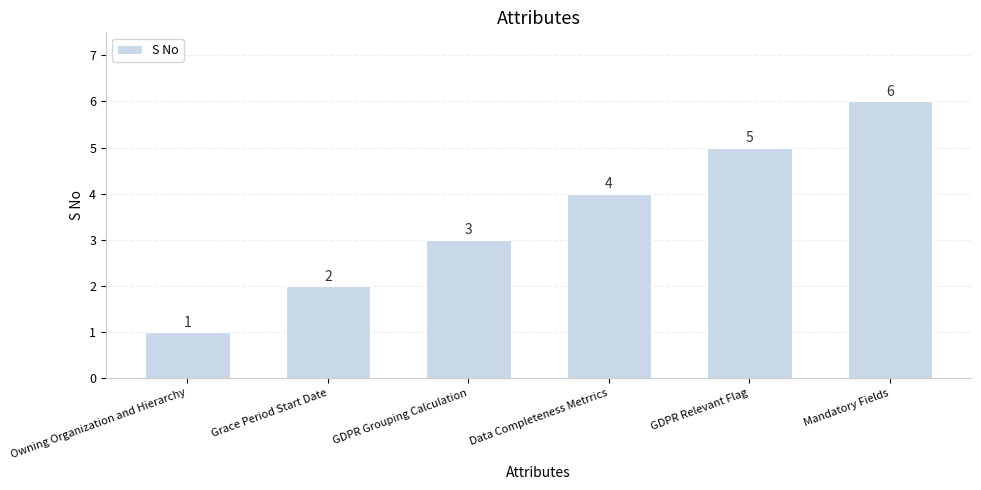

How many series are shown in this chart?

1